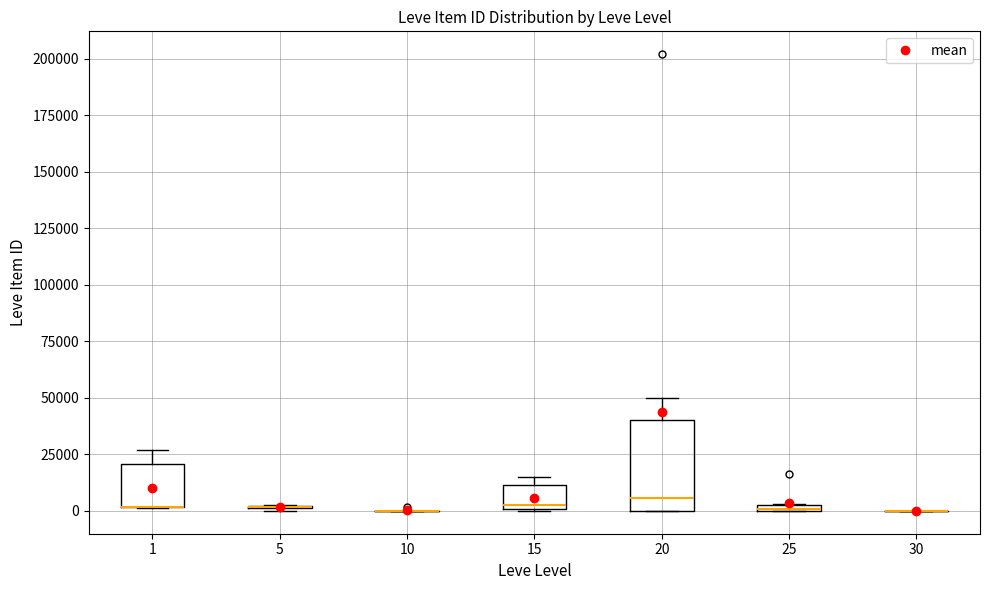

Comparing the boxes themselves (not the whiskers), which one is the tallest?

20